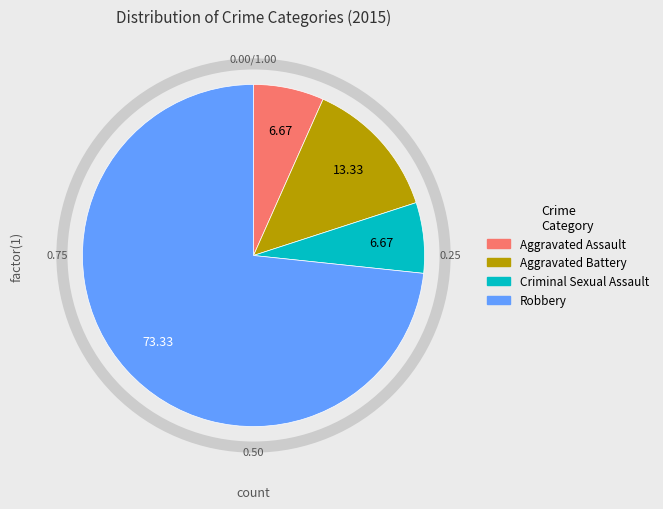

Count the number of slices in the pie.

4